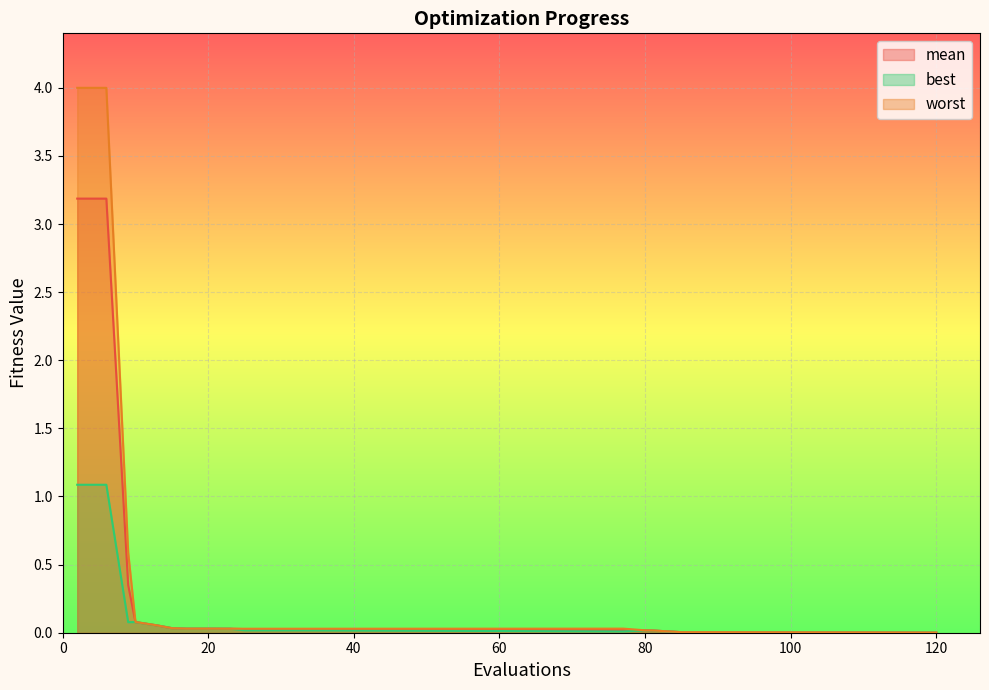

Reading right to left, list all the values displayed in this chart.

mean: 0.0	0.0	0.0	0.0	0.0	0.0	0.0	0.0	0.0	0.0	0.0	0.0	0.0	0.0	0.0	0.1	0.1	0.3	3.2	3.2
best: 0.0	0.0	0.0	0.0	0.0	0.0	0.0	0.0	0.0	0.0	0.0	0.0	0.0	0.0	0.0	0.1	0.1	0.1	1.1	1.1
worst: 0.0	0.0	0.0	0.0	0.0	0.0	0.0	0.0	0.0	0.0	0.0	0.0	0.0	0.0	0.0	0.1	0.1	0.6	4.0	4.0